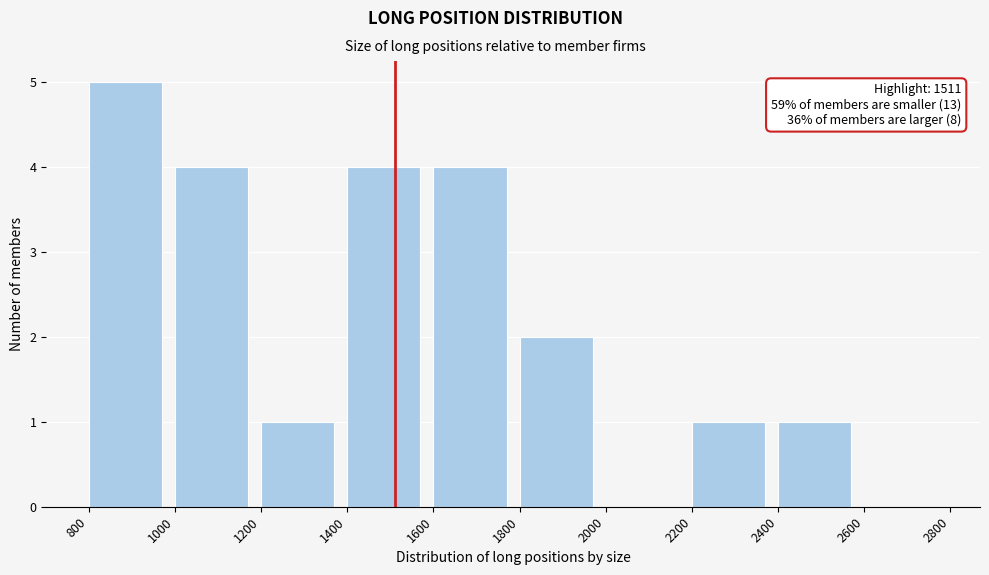

Over which range of the x-axis is the bar tallest?

800 to 1000